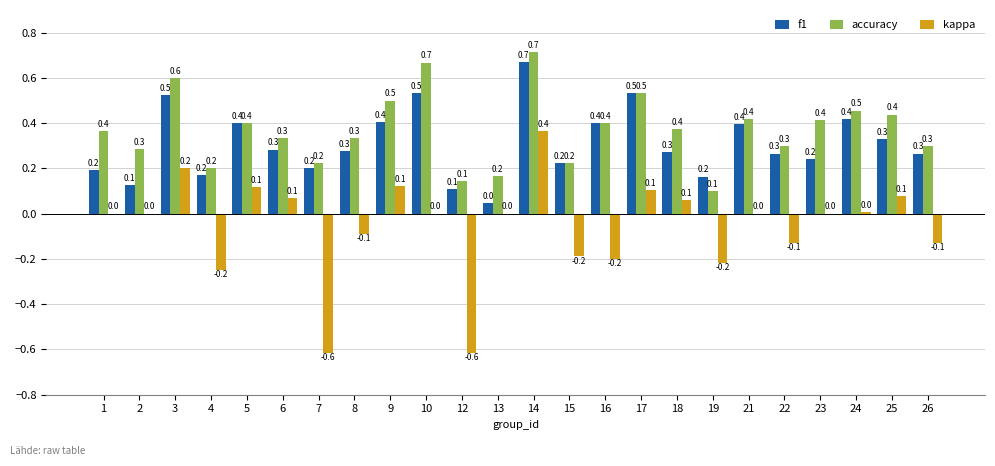

The f1 series shows 0.1 at 12. True or false?

True